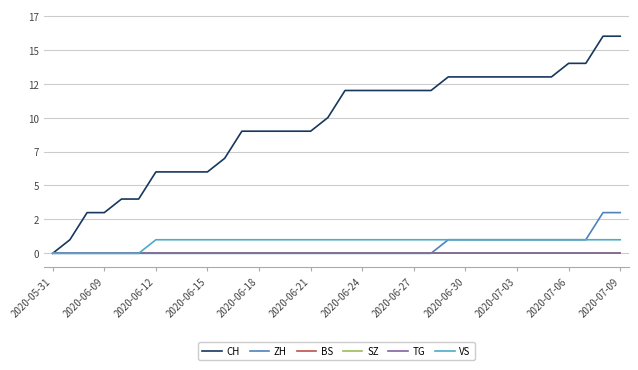

Does the chart display data point markers on the line(s)?

No